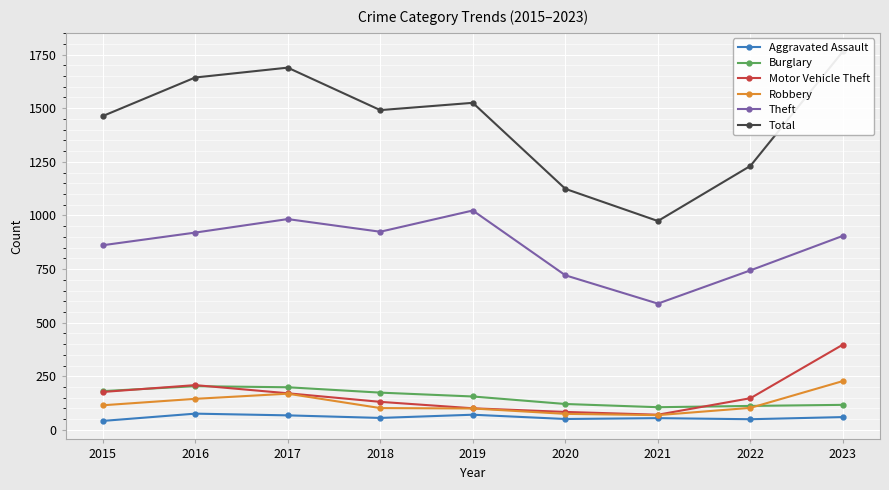

Does the chart display data point markers on the line(s)?

Yes